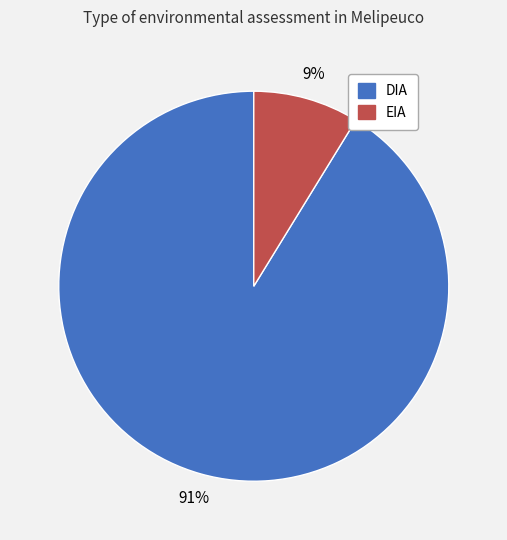

Between EIA and DIA, which is larger?

DIA